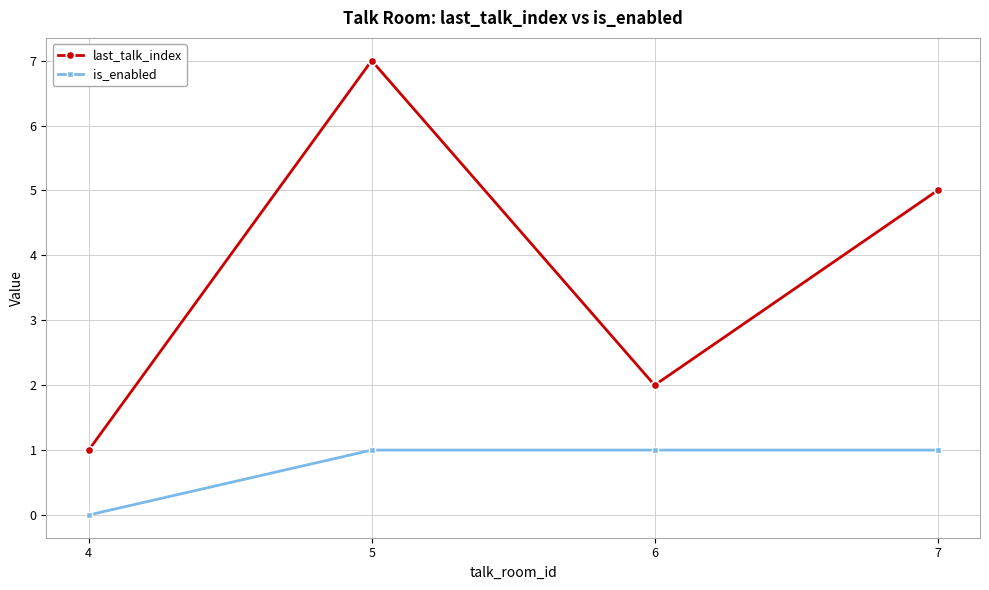

Which category has the lowest value across all series?

4